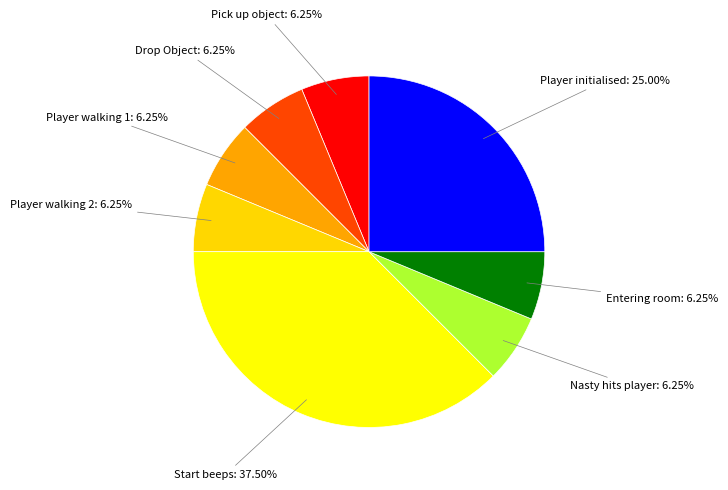

How many slices are in this pie chart?

8